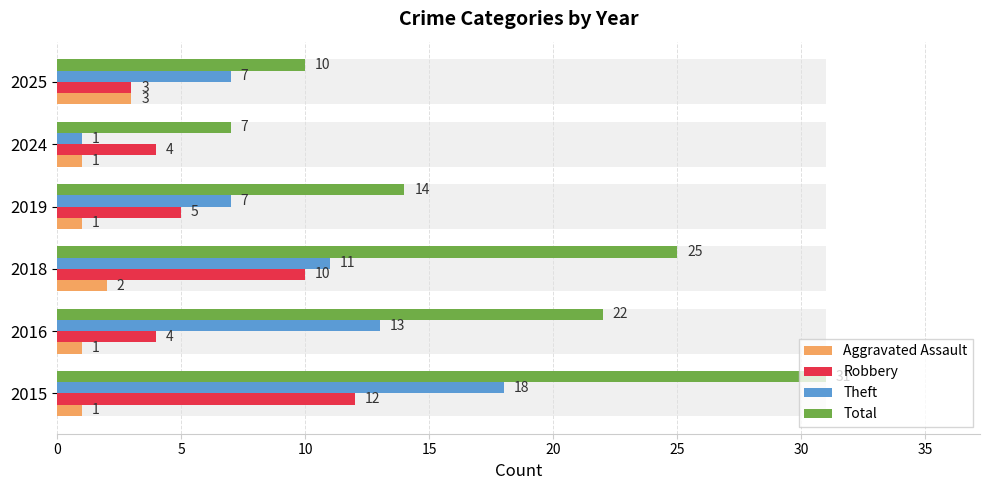

What is the sum of all Robbery values?

38